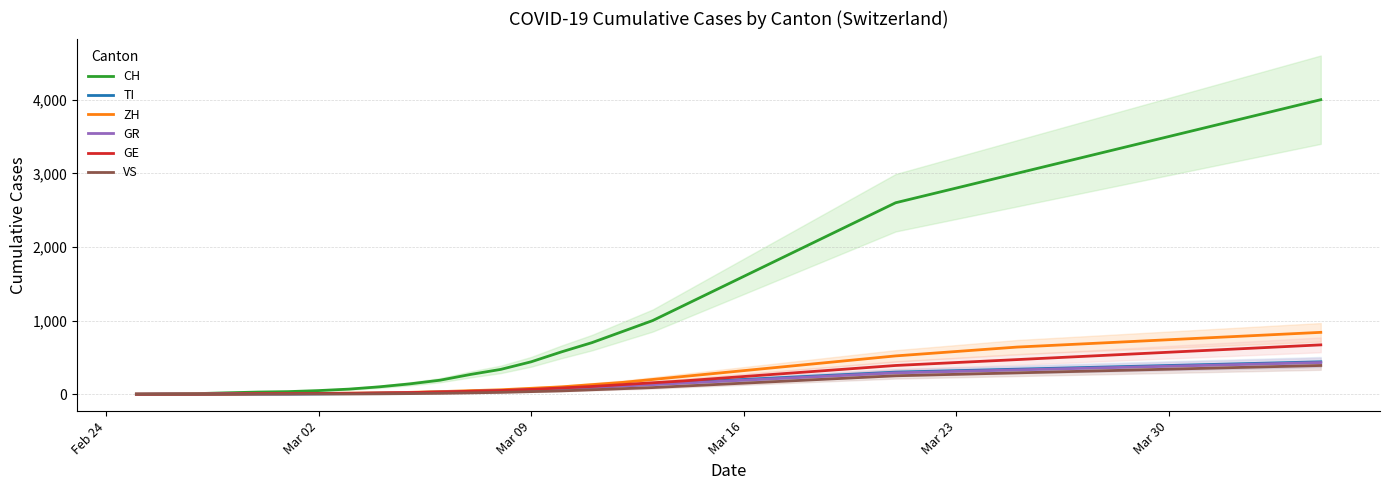

What is the sum of all ZH values?

13816